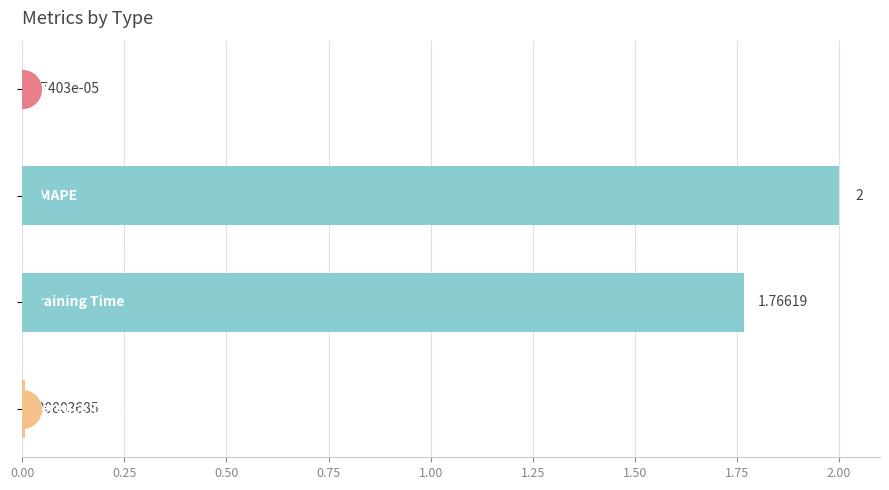

Are the bars horizontal?

Yes